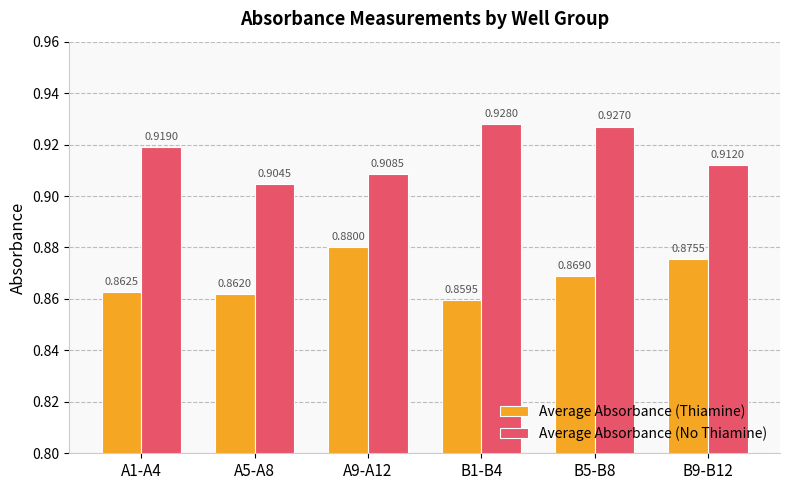

How many groups of bars are there?

6